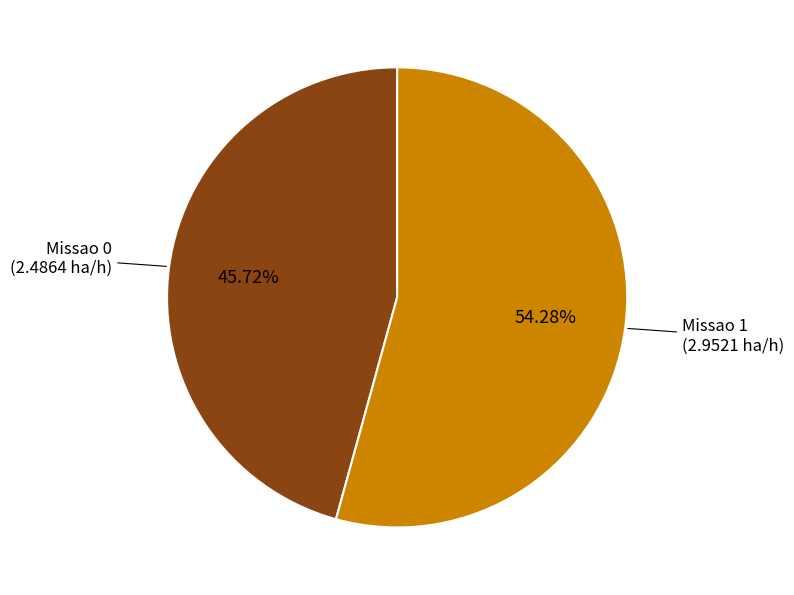

Does any single category account for the majority?

Yes